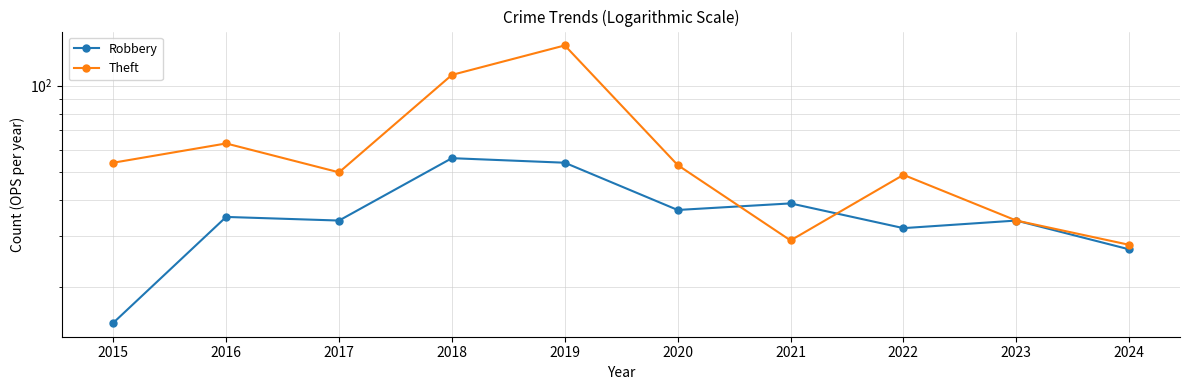

What is the difference between the maximum and minimum values in the Theft series?

110